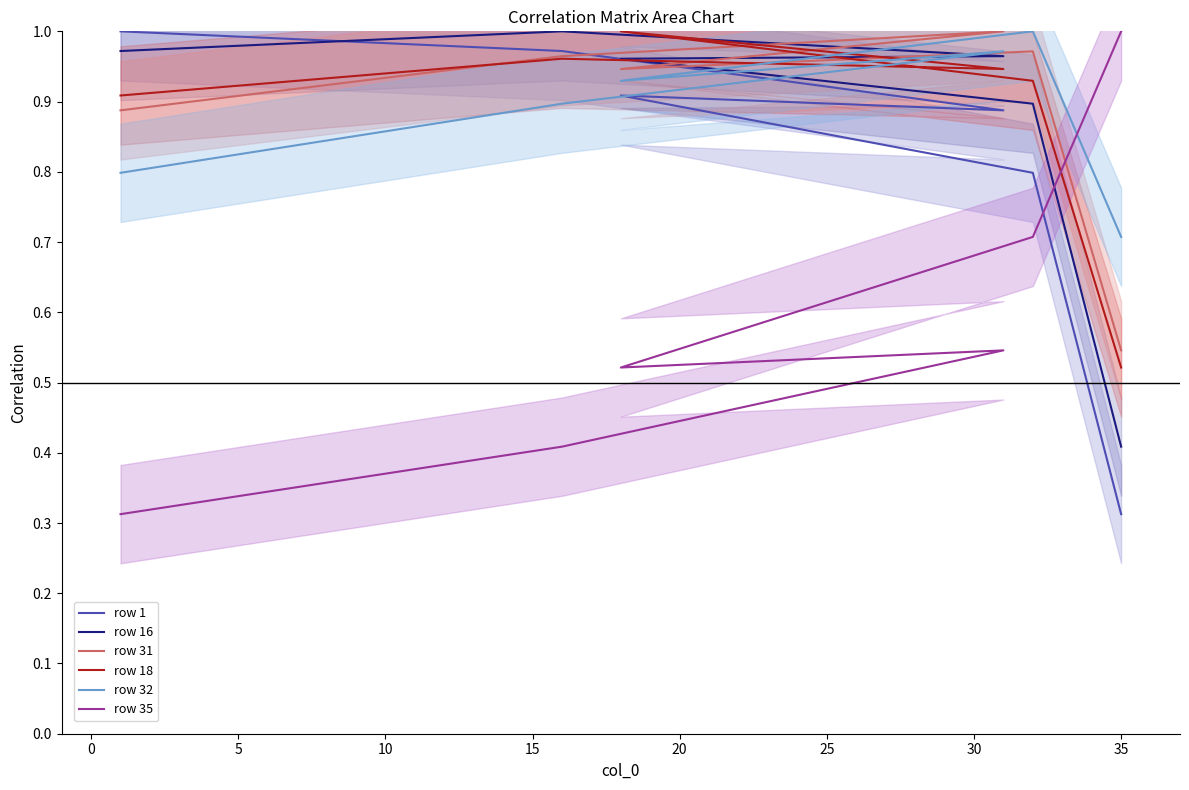

Is the value of row 18 at −5 greater than the value of row 35 at 15?

Yes